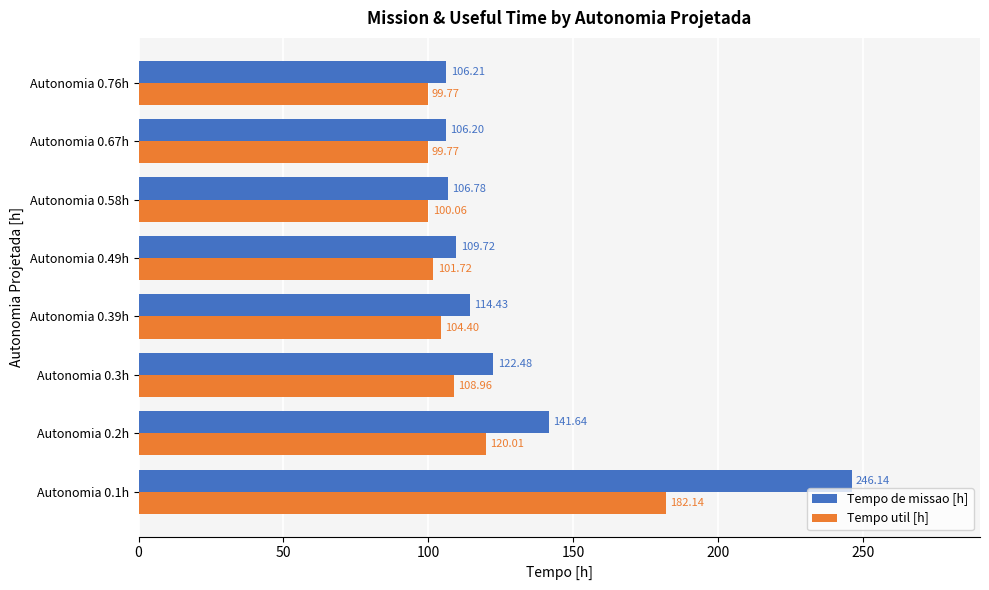

What is the difference between the maximum and minimum values in the Tempo de missao [h] series?

139.9